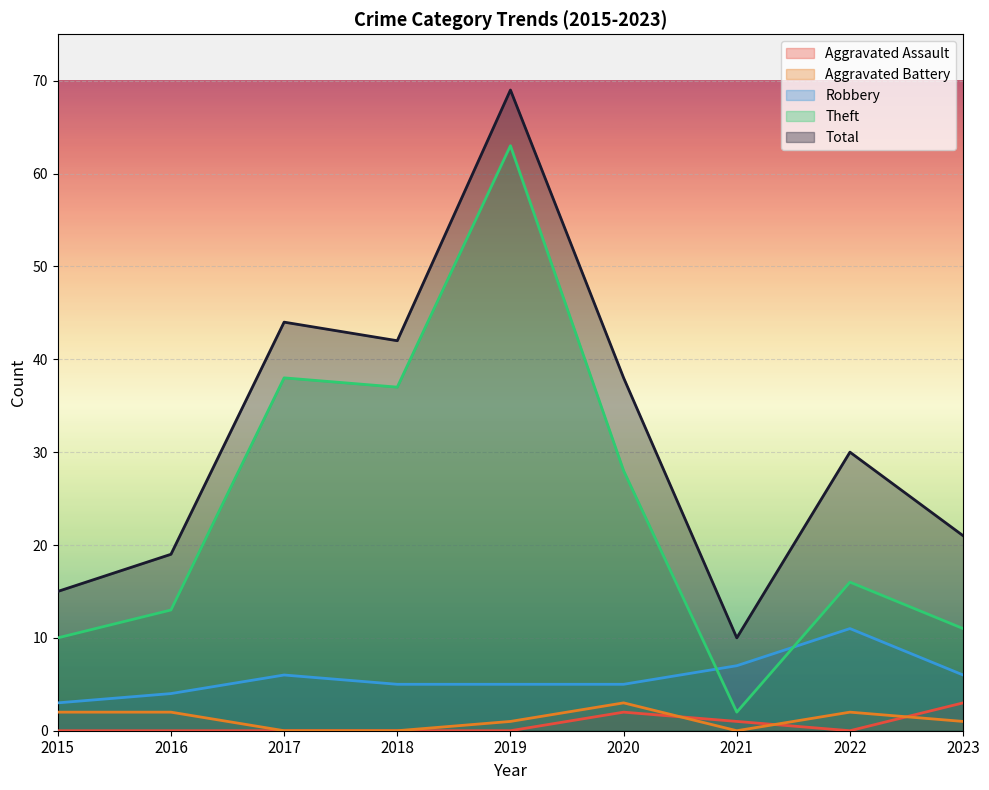

List the series in order of their peak value, lowest first.

Aggravated Assault, Aggravated Battery, Robbery, Theft, Total